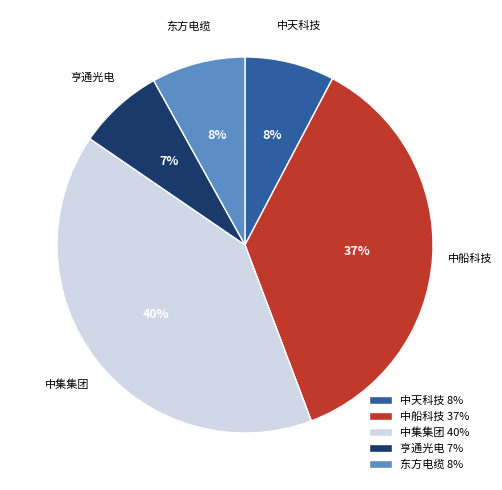

Is it true that 东方电缆 is 15% of the pie?

False